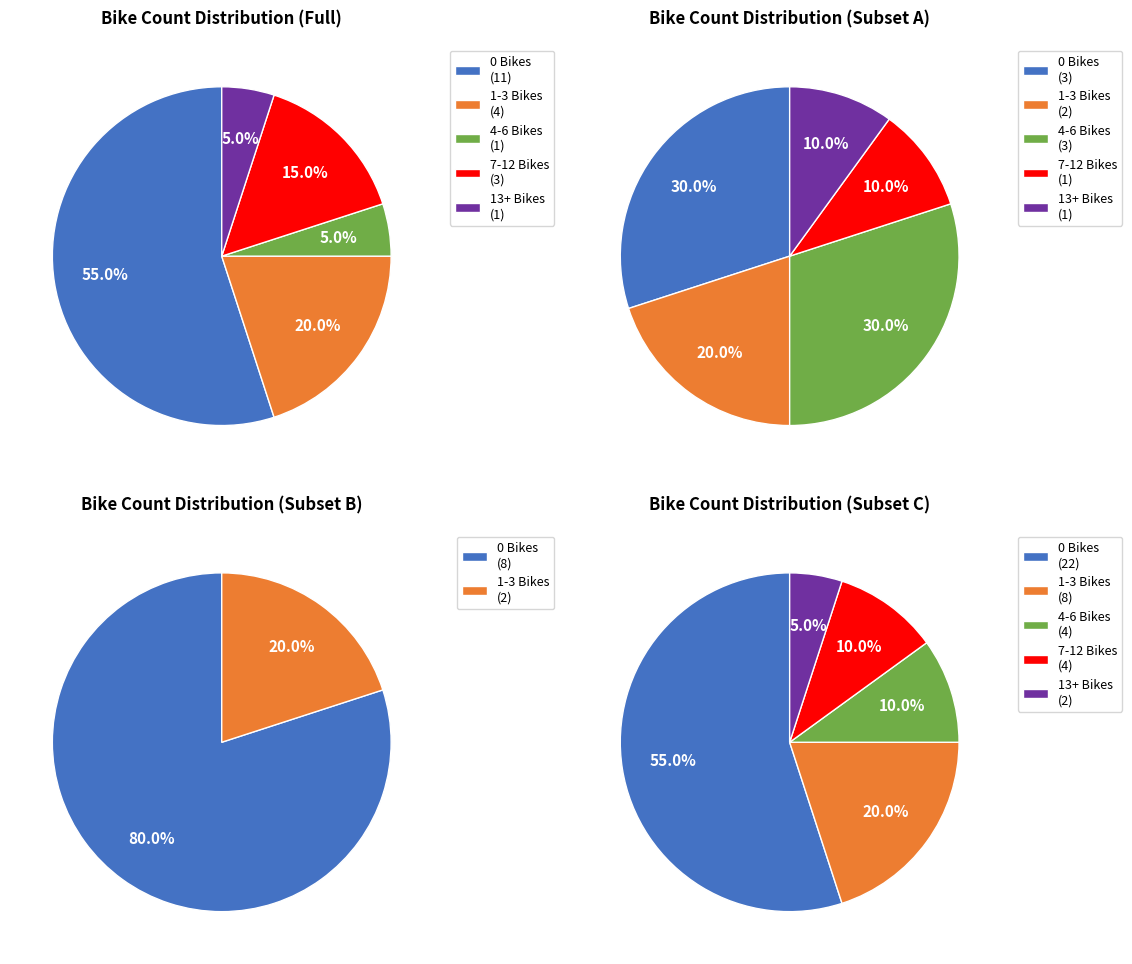

To the nearest percent, what is the difference between the largest and smallest slice percentages?

20%